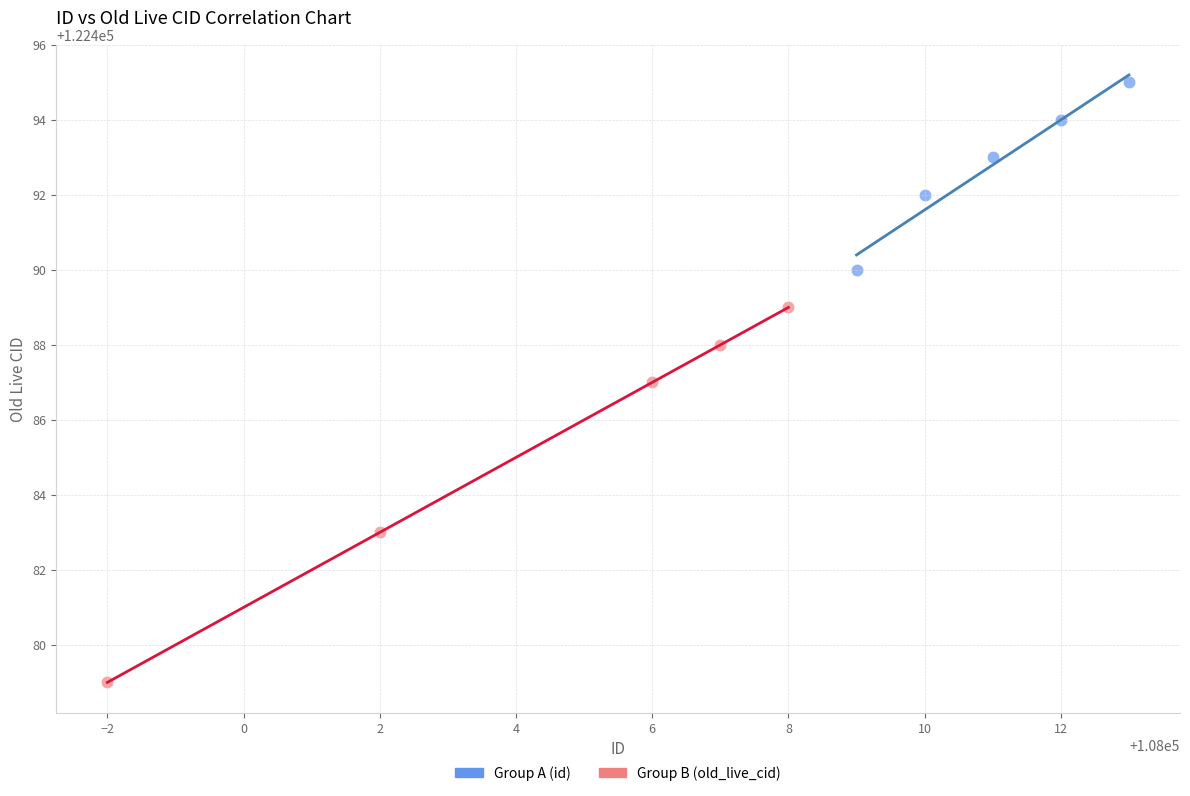

Which series reaches the maximum Y coordinate?

Group A (id)